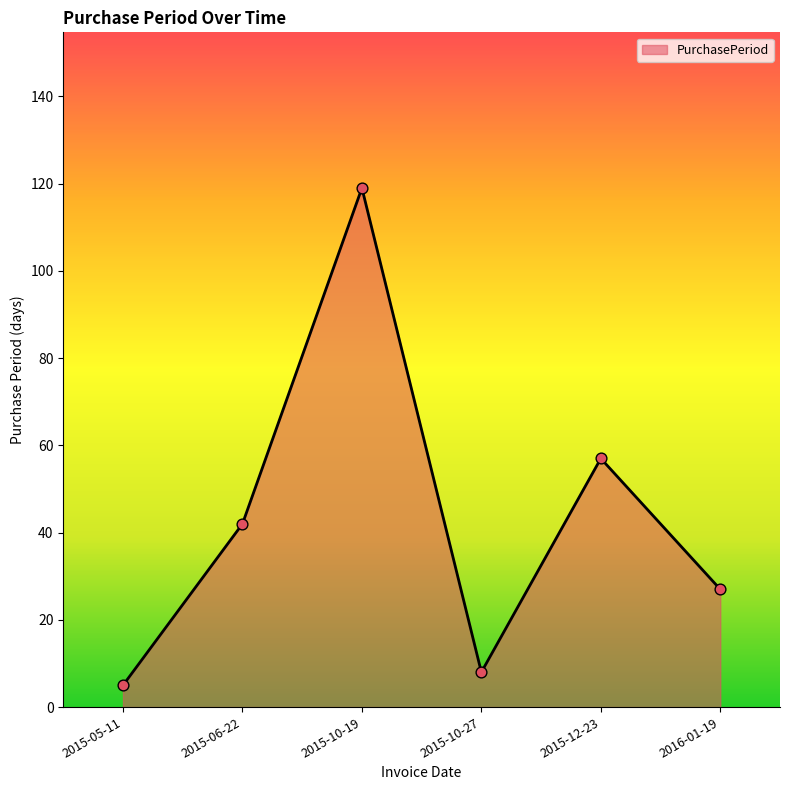

What is the change in value from 2015-05-11 to 2016-01-19?

+22